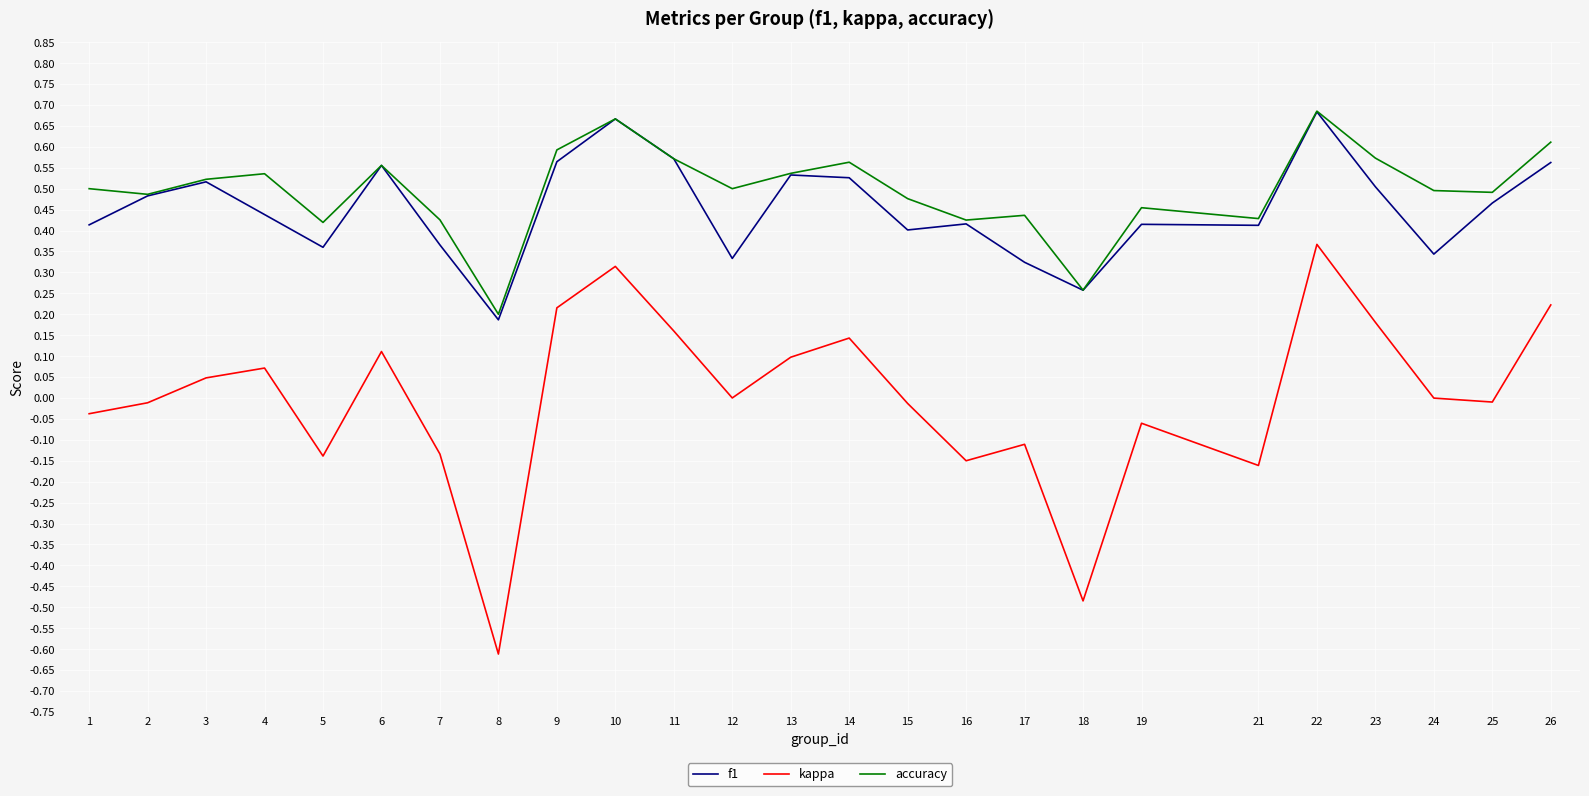

What is the minimum value for kappa?

-0.6